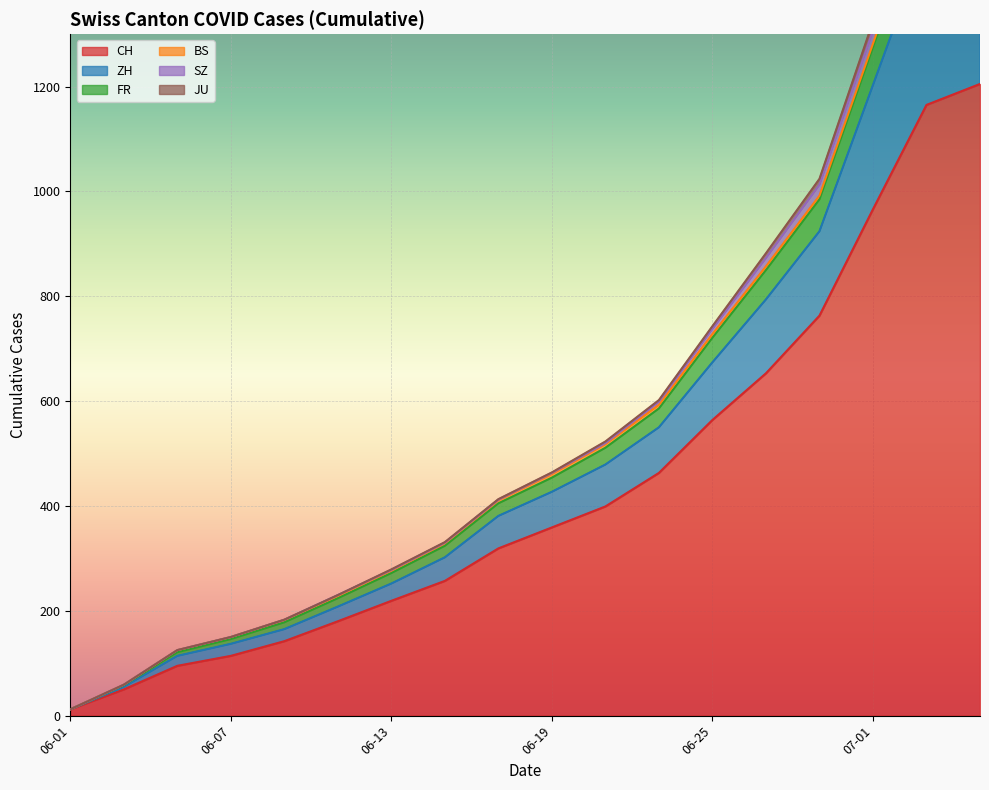

What is the value of the ZH point at the 7th from the left?

33